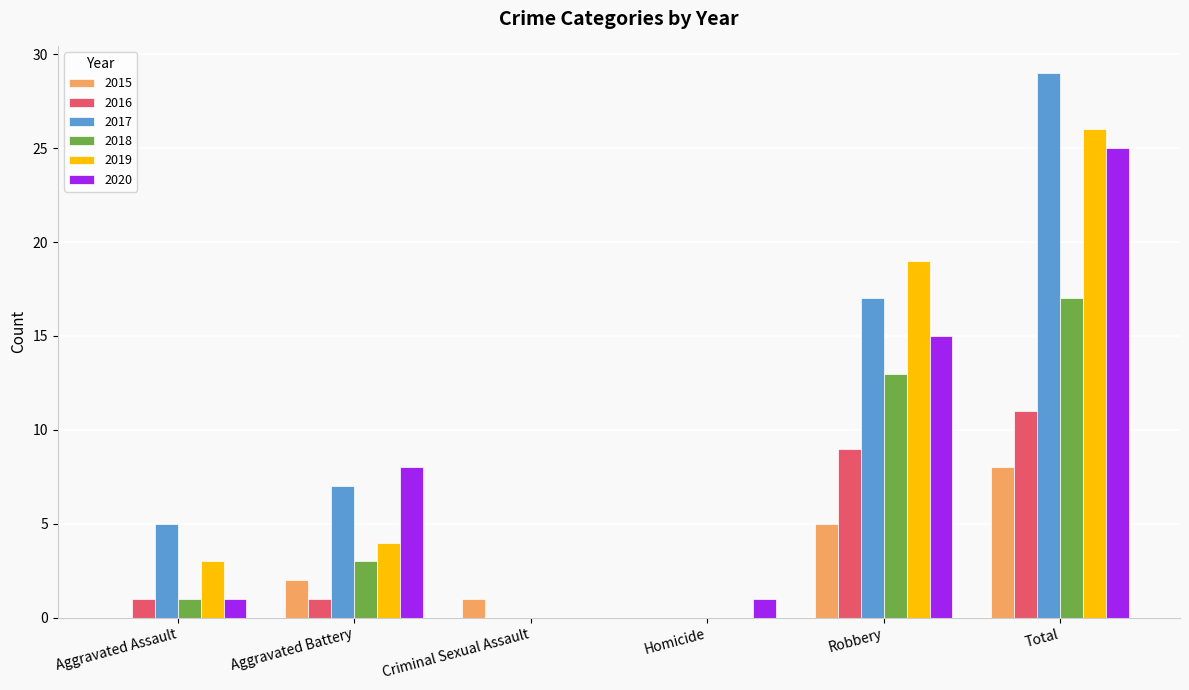

What is the total value across all series at Aggravated Assault?

11